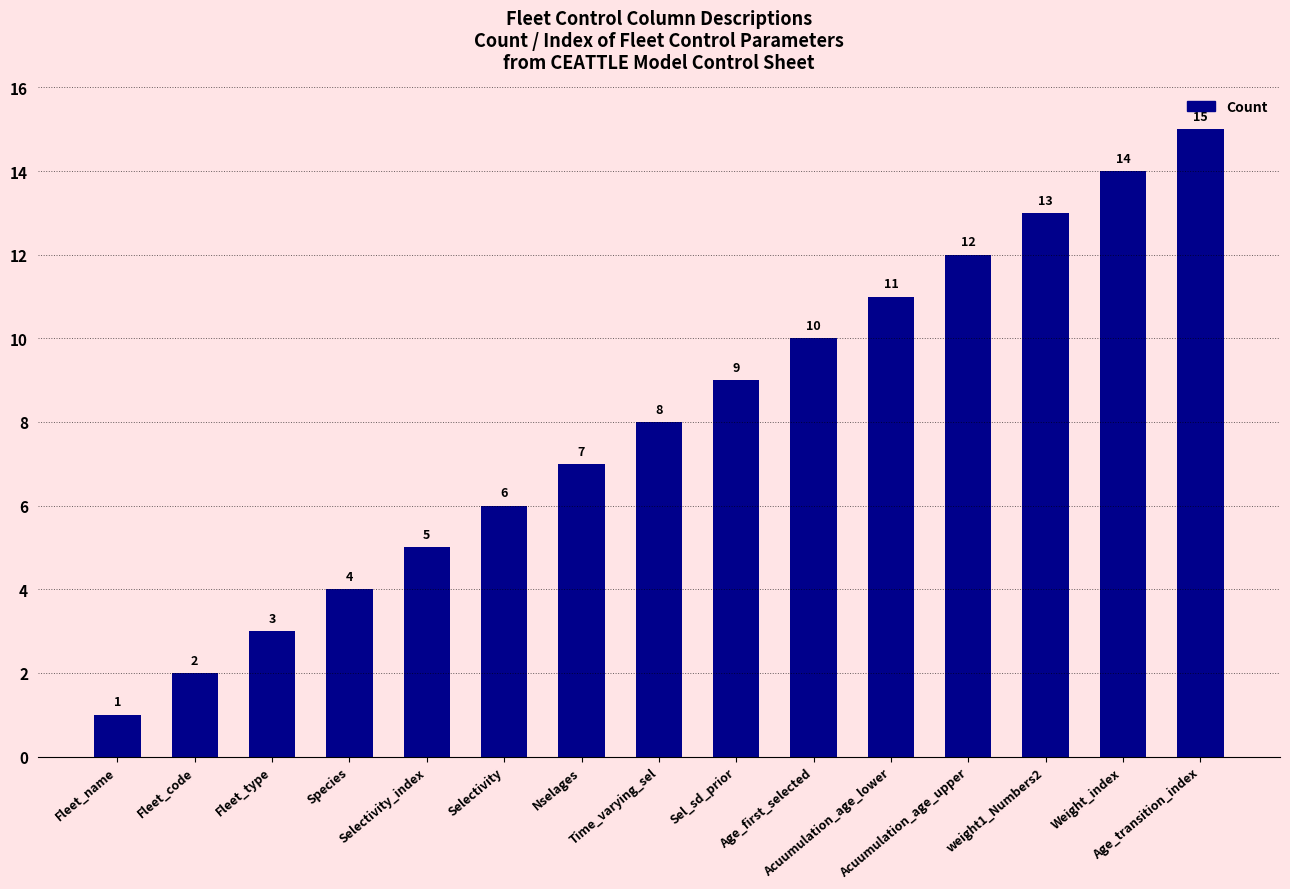

Reading left to right, list all the values displayed in this chart.

Fleet_name=1	Fleet_code=2	Fleet_type=3	Species=4	Selectivity_index=5	Selectivity=6	Nselages=7	Time_varying_sel=8	Sel_sd_prior=9	Age_first_selected=10	Acuumulation_age_lower=11	Acuumulation_age_upper=12	weight1_Numbers2=13	Weight_index=14	Age_transition_index=15